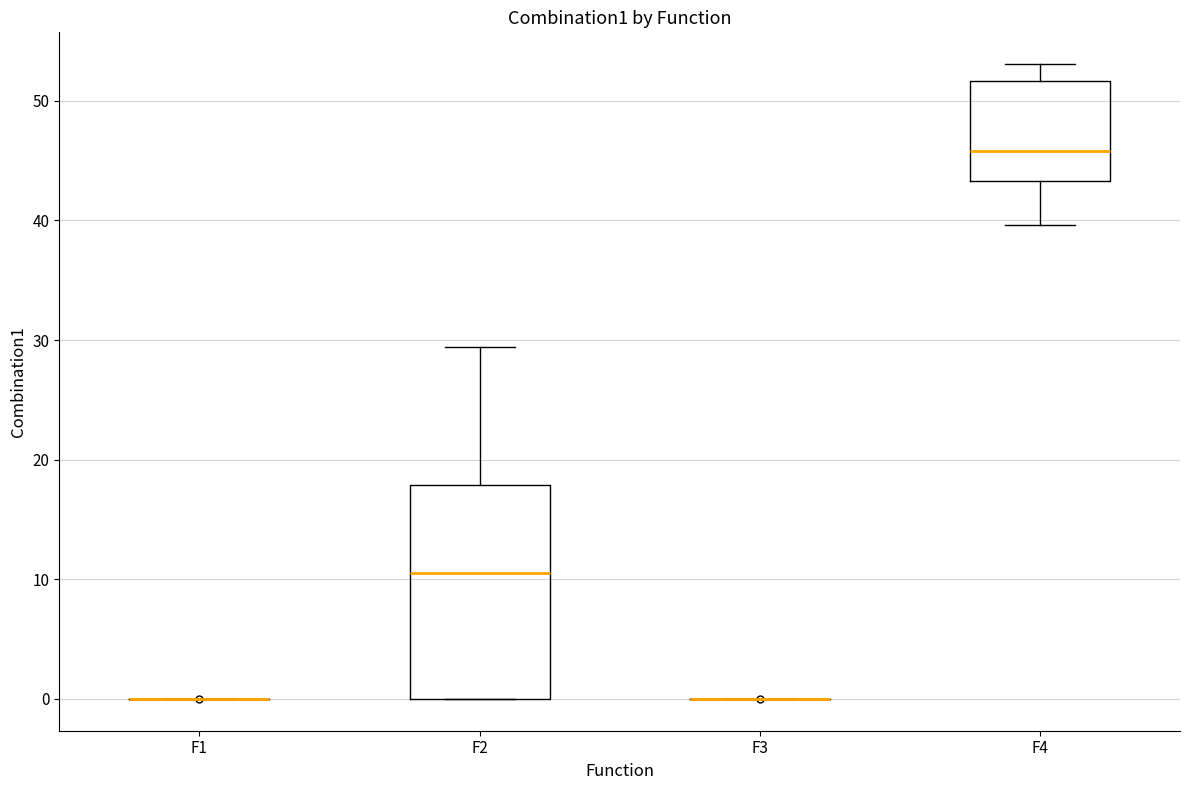

Reading left to right, read every box against the y-axis: the position of its median line, the range the box covers, and the ends of its whiskers. The values are not printed on the chart, so give them approximately, as read against the axis.

F1: box collapsed to a line at 0, whiskers 0 to 0
F2: median 11, box 0 to 18, whiskers 0 to 29
F3: box collapsed to a line at 0, whiskers 0 to 0
F4: median 46, box 43 to 52, whiskers 40 to 53